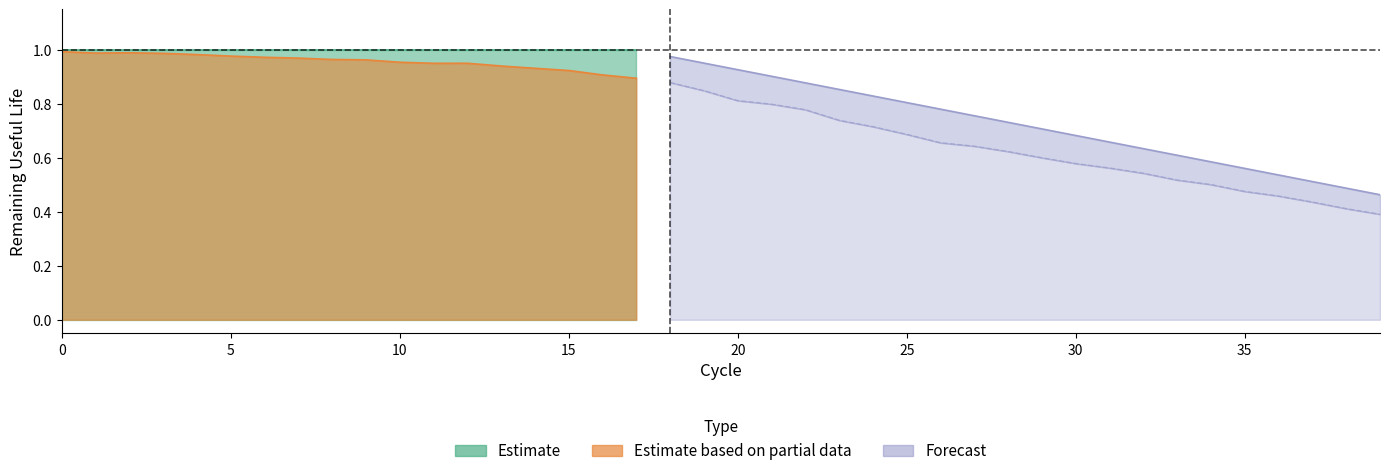

How many distinct data groups are displayed?

3